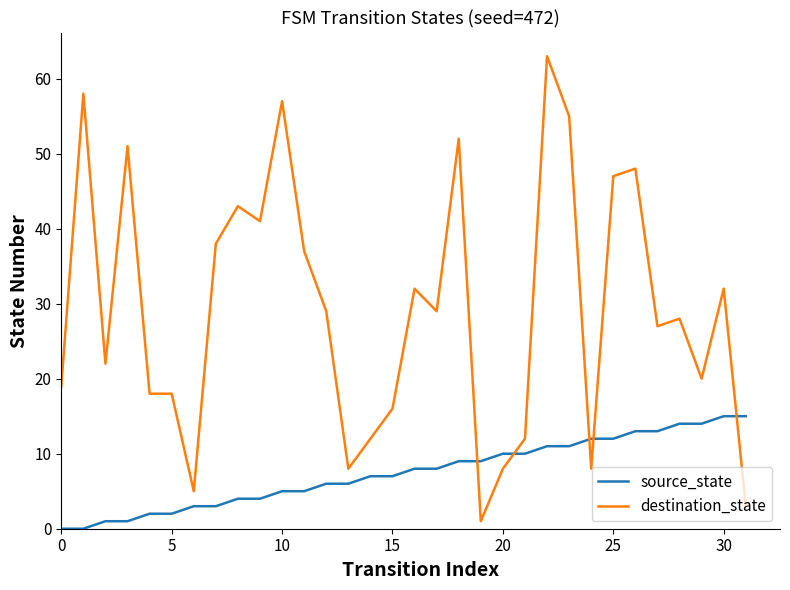

What is the maximum value for source_state?

15